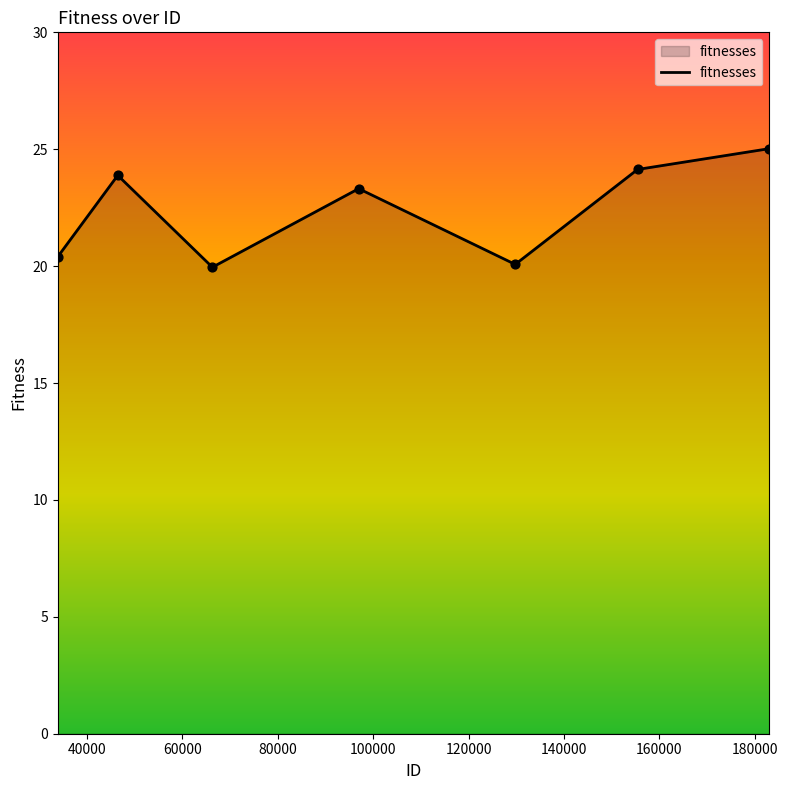

What is the greatest value displayed?

25.0